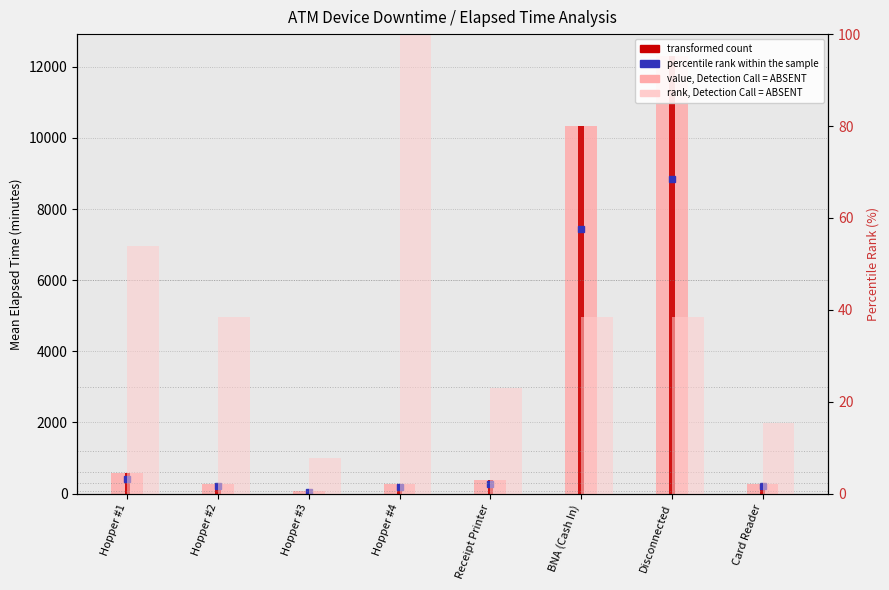

What is the label of the 2nd bar from the left?

Hopper #2